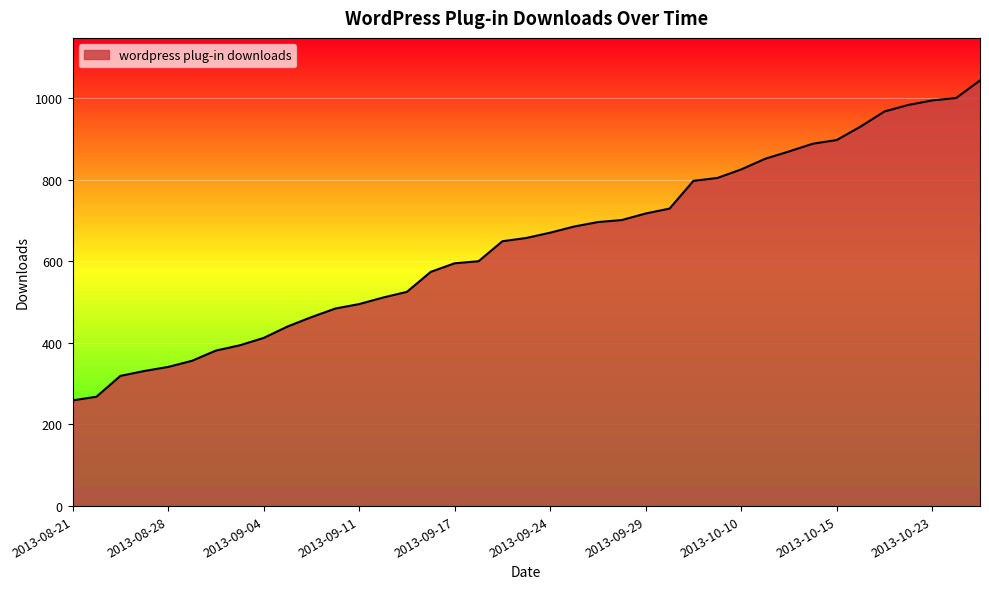

What is the difference between the maximum and minimum values?

784